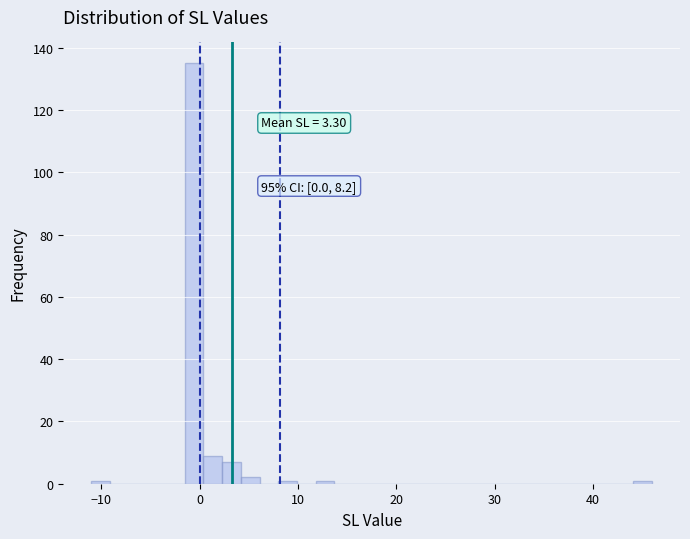

Around what value on the x-axis is the tallest bar? Give the approximate position of its centre, as read against the axis.

-1